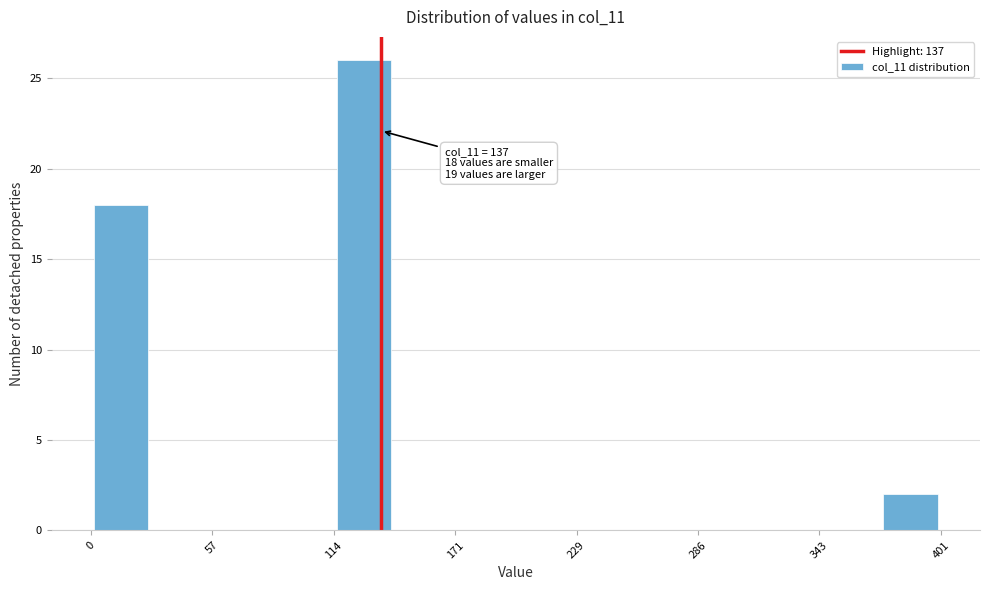

Around what value on the x-axis is the tallest bar? Give the approximate position of its centre, as read against the axis.

130